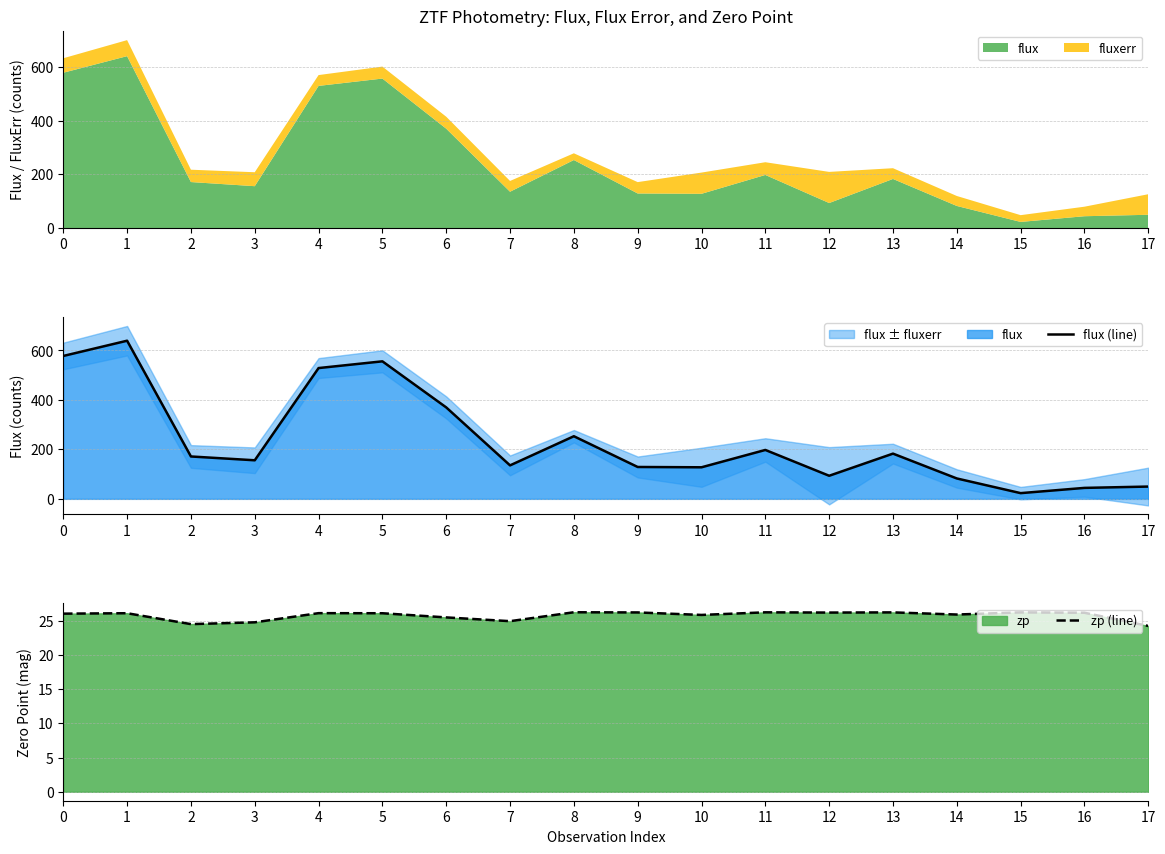

At how many categories does at least one series exceed 562?

2